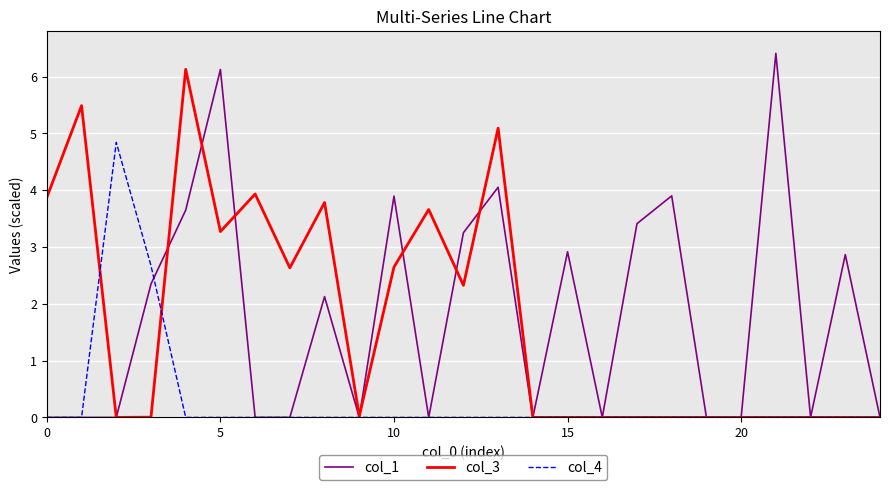

Which series has the largest total across all categories?

col_1